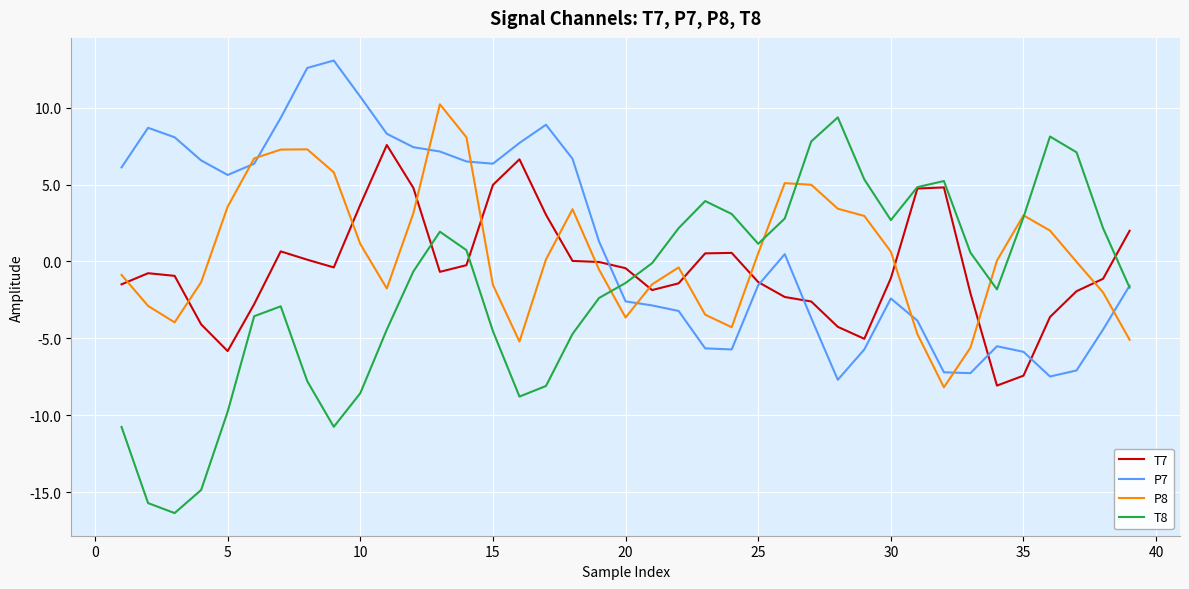

True or false: P7 and P8 cross at least once.

True